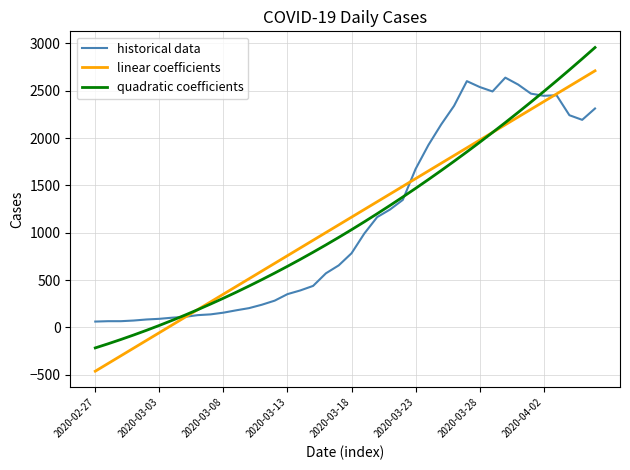

What is the sum of all historical data values?

44956.0